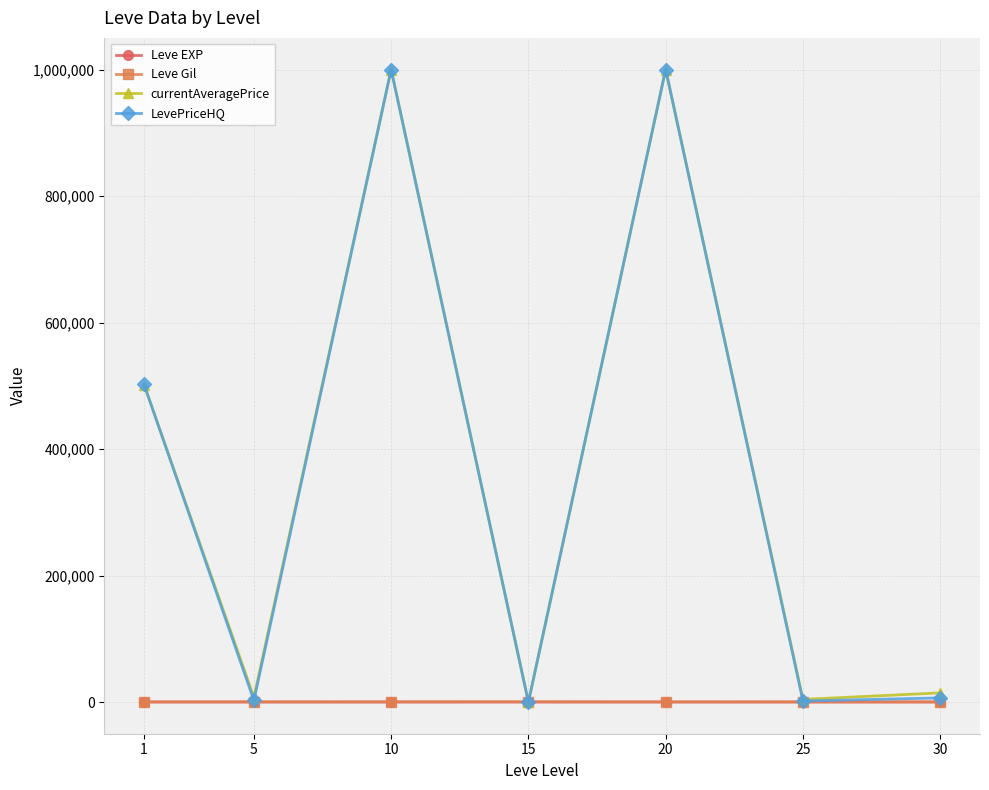

Is the value of Leve Gil at 10 greater than the value of LevePriceHQ at 10?

No